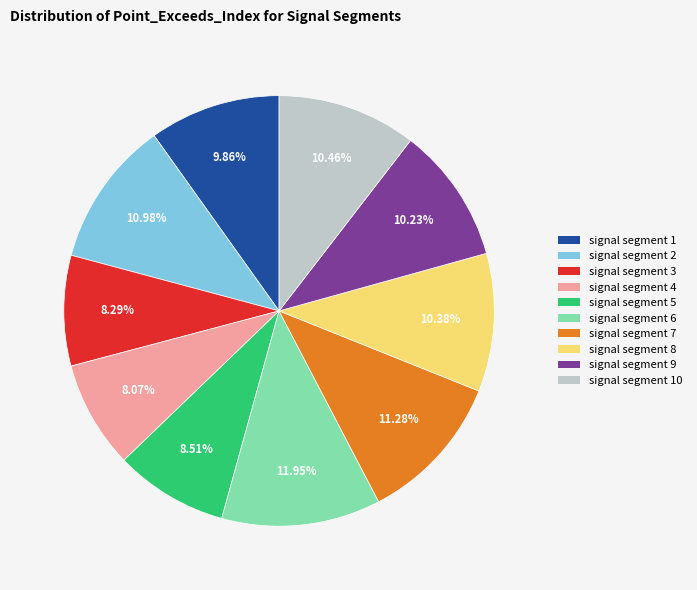

How much of the chart is everything except signal segment 7?

88.7%